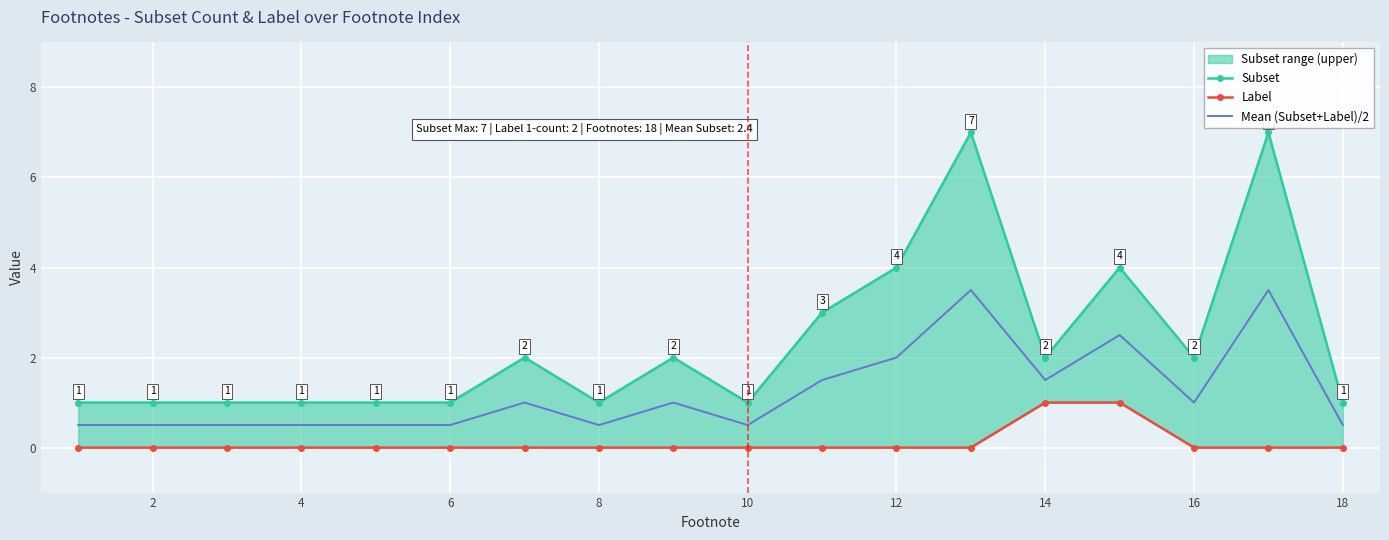

What is the maximum value for Mean (Subset+Label)/2?

3.5